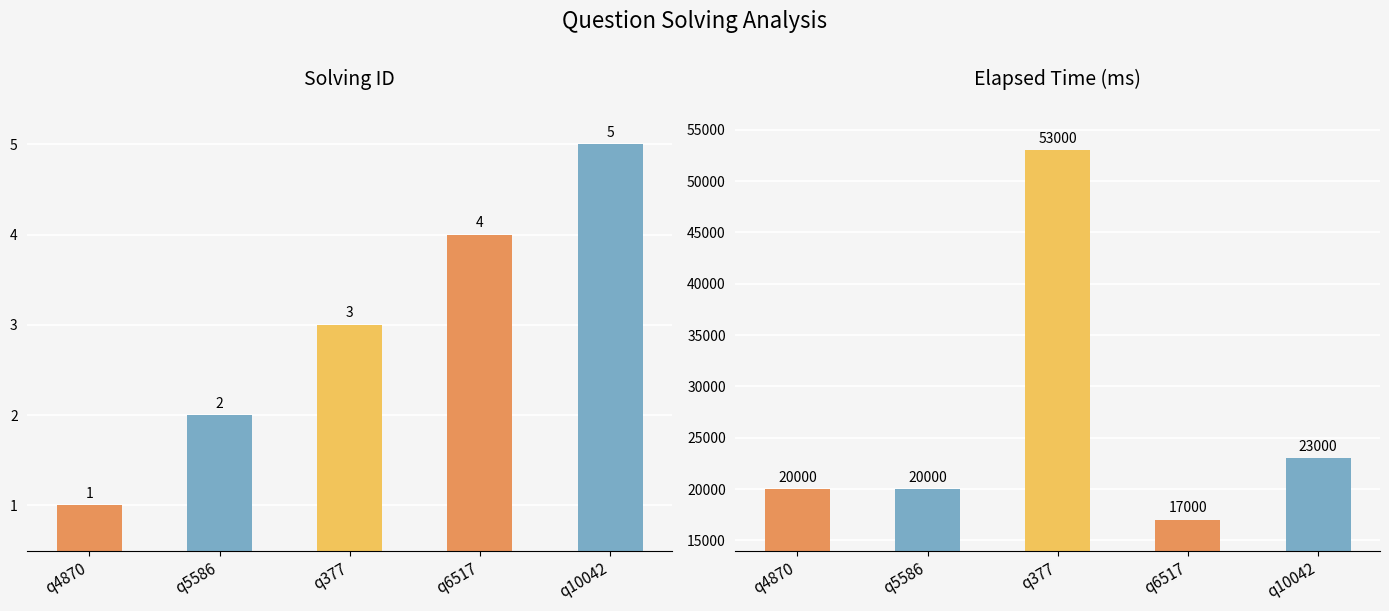

What is the minimum value for elapsed_time?

17000